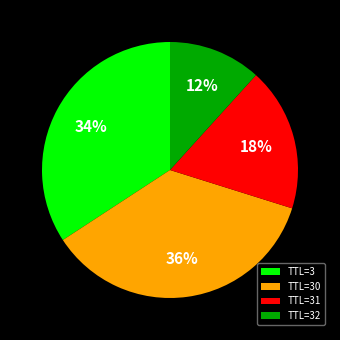

Which slice is the smallest?

TTL=32